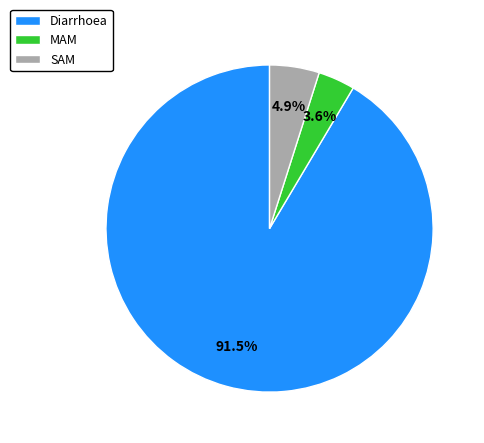

How much of the chart is everything except SAM?

95.1%